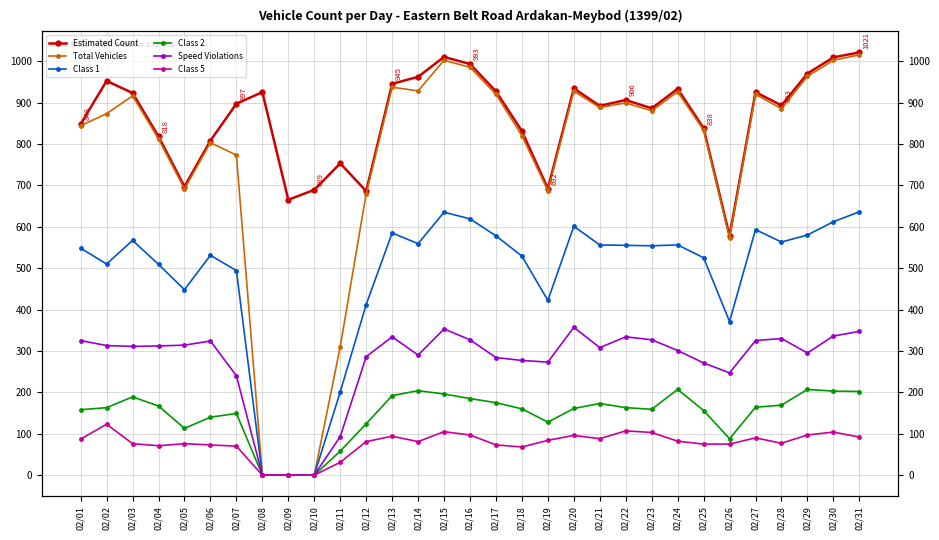

True or false: Estimated Count has a value of 831 at 02/18.

True